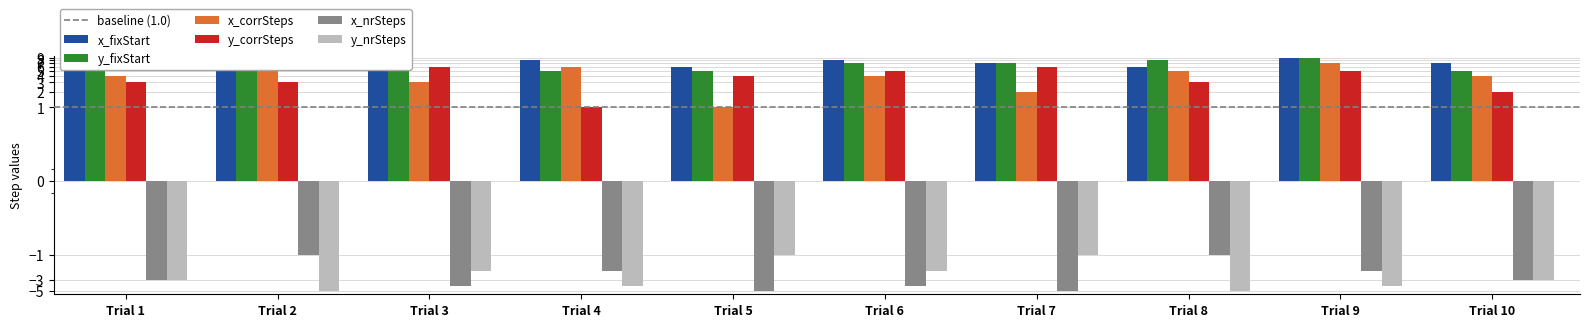

What is the value of the x_fixStart bar at the 1st from the left?

7